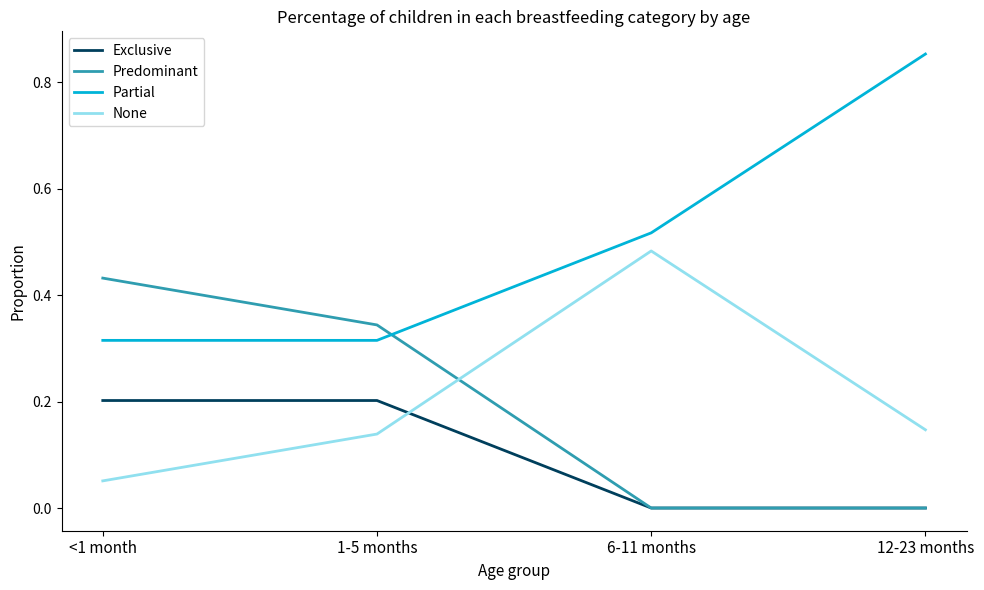

What is the total value across all series at 6-11 months?

1.0